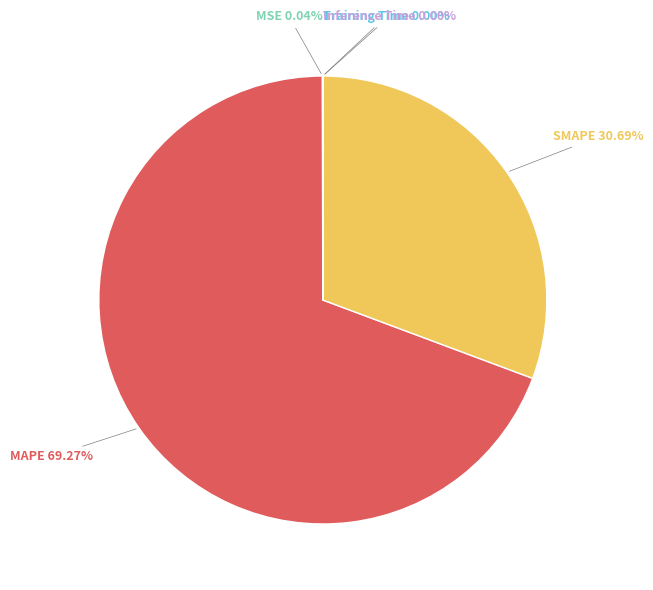

Is there any slice that represents more than half of the pie?

Yes